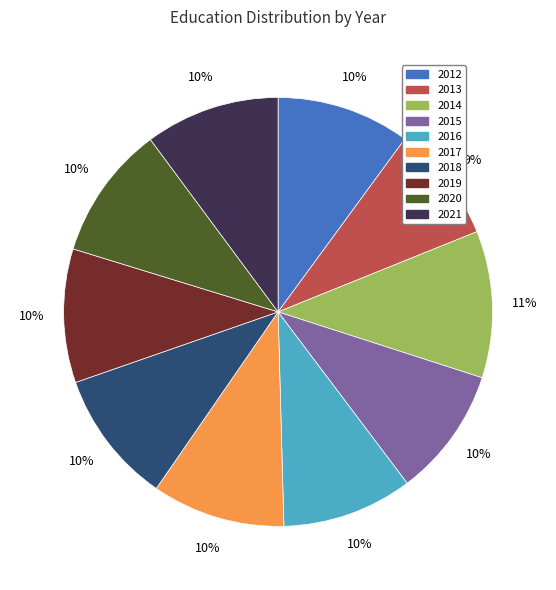

What percentage is the 2021 slice, to the nearest percent?

10%